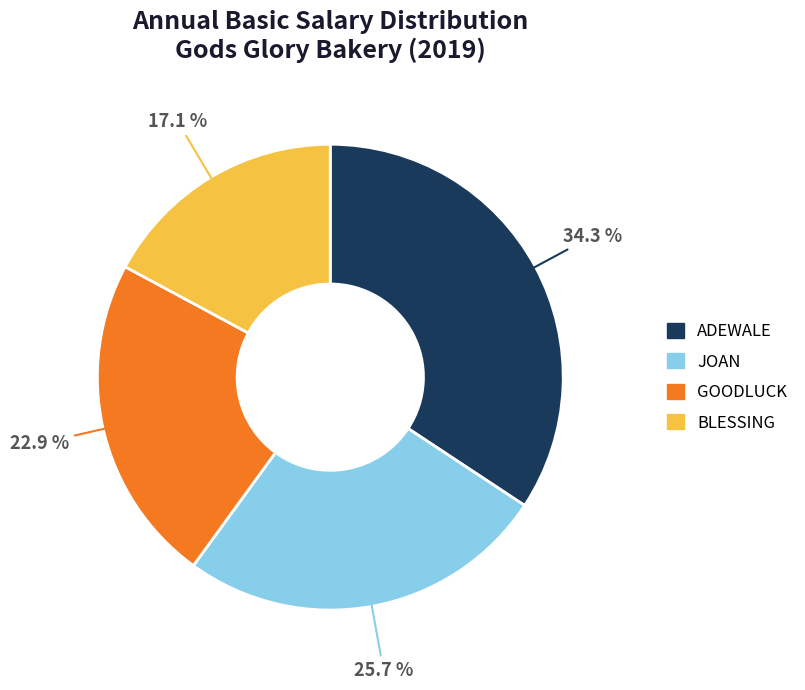

To the nearest percent, what is the average slice percentage?

25%